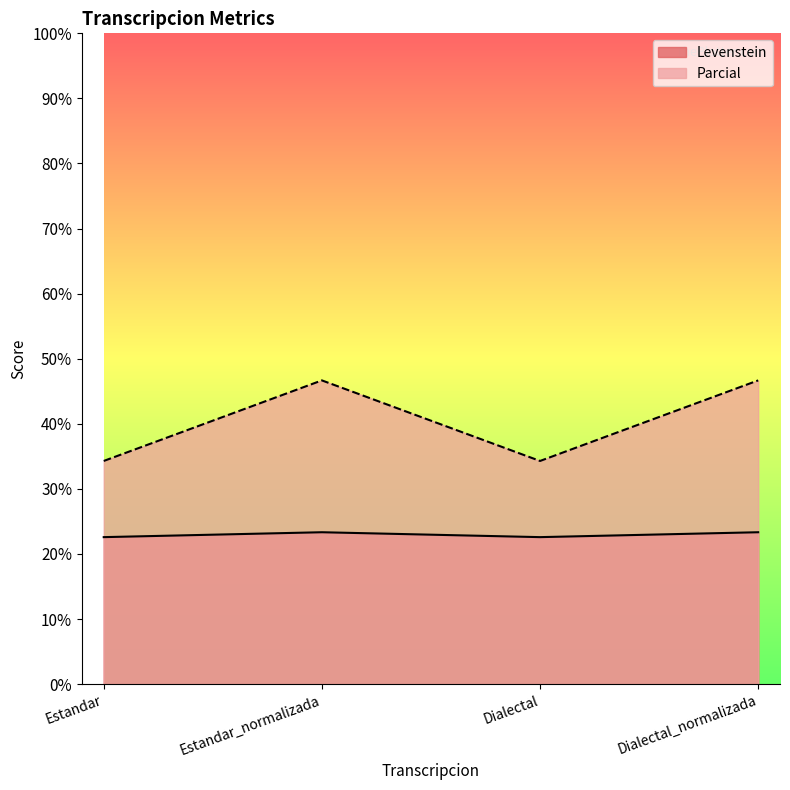

In Parcial, how many points are lower than both neighbors (excluding endpoints)?

1